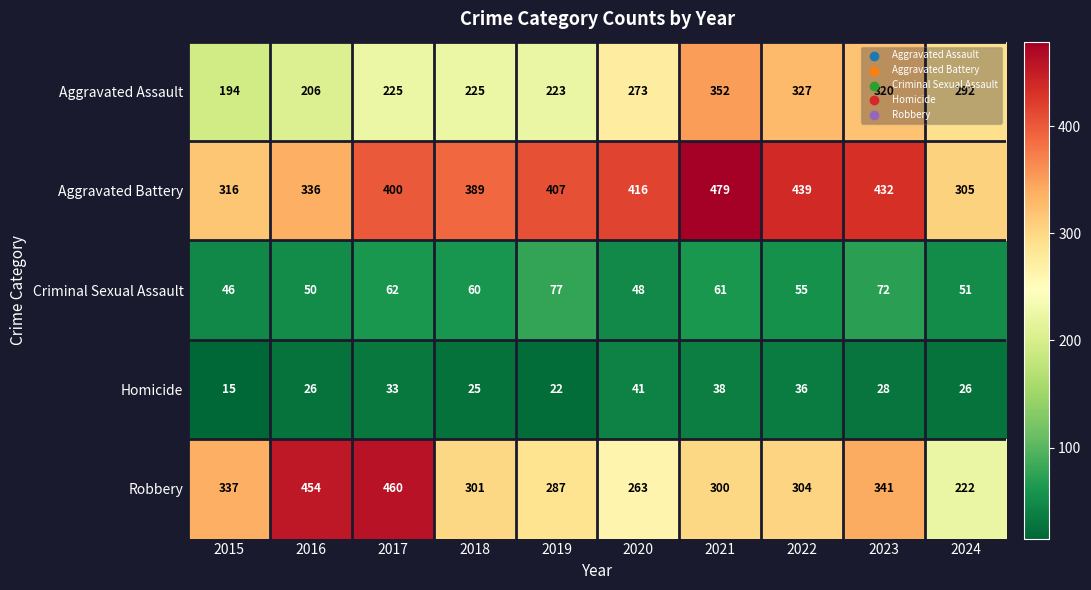

Rank the series by their maximum value, from highest to lowest.

Aggravated Battery, Robbery, Aggravated Assault, Criminal Sexual Assault, Homicide